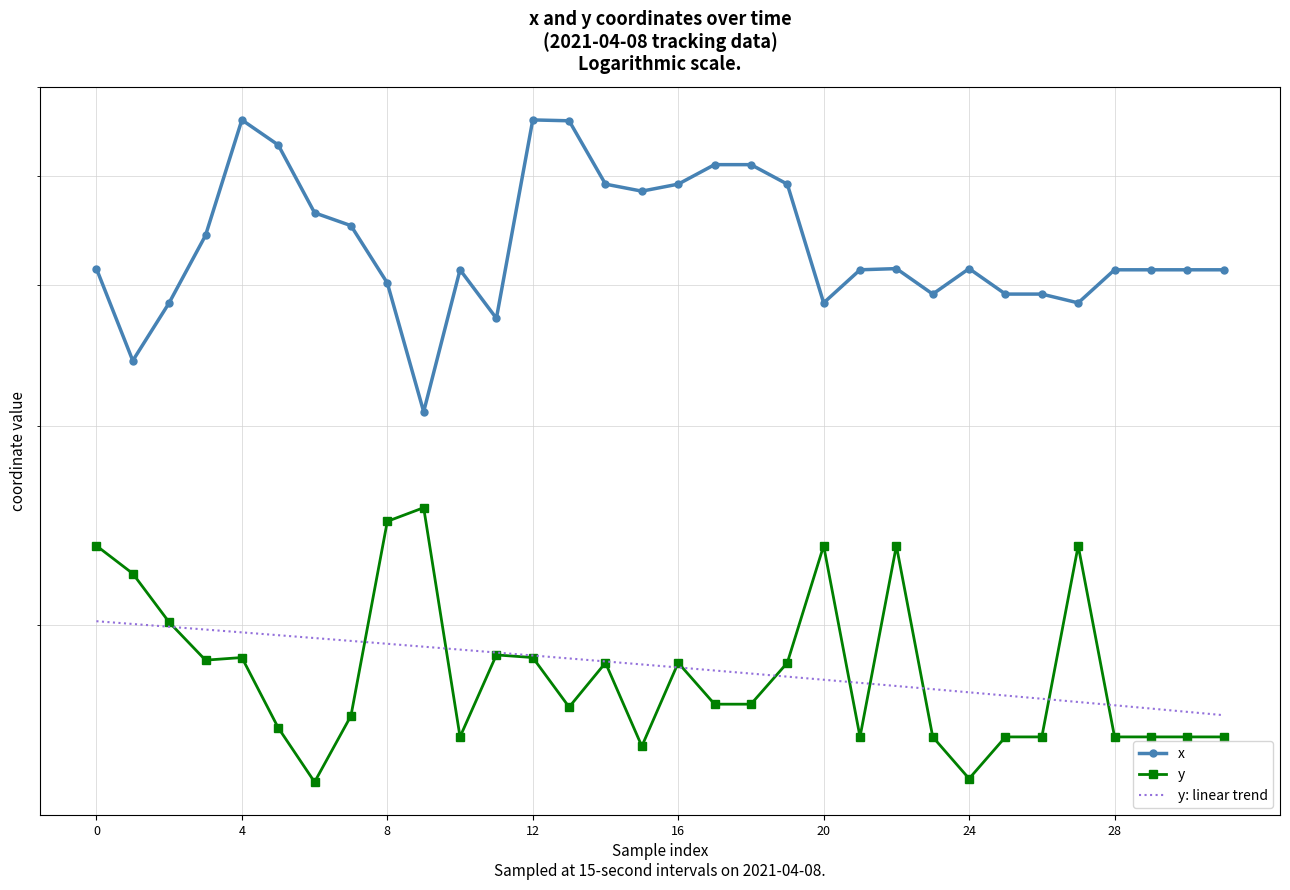

Is it true that x equals 386.0 at 8?

True